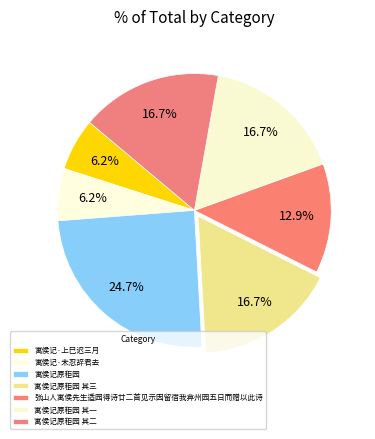

Approximately how many times larger is the value at 张山人寓侯先生适园得诗廿二首见示因留宿我弇州园五日而赠以此诗 compared to 寓侯记原秬园?

0.5